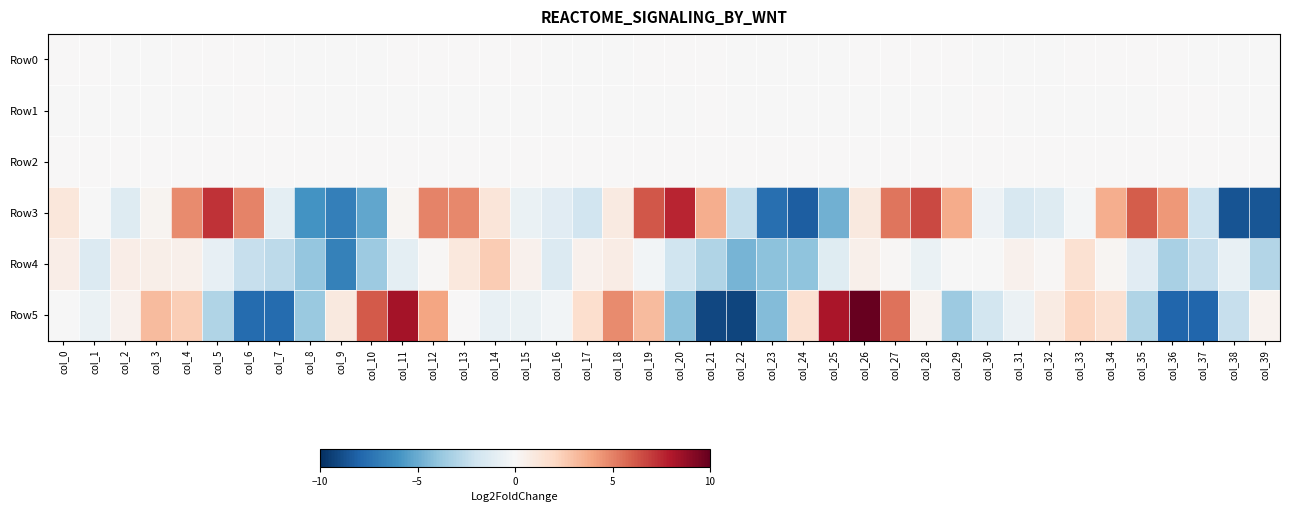

Reading left to right, transcribe all the data shown in this chart.

Row0: col_0=0.0	col_1=0.0	col_2=-0.0	col_3=-0.0	col_4=0.0	col_5=0.0	col_6=0.0	col_7=-0.0	col_8=-0.0	col_9=-0.0	col_10=-0.0	col_11=0.0	col_12=0.0	col_13=0.0	col_14=0.0	col_15=0.0	col_16=-0.0	col_17=-0.0	col_18=-0.0	col_19=0.0	col_20=0.0	col_21=0.0	col_22=-0.0	col_23=-0.0	col_24=-0.0	col_25=-0.0	col_26=0.0	col_27=0.0	col_28=0.0	col_29=0.0	col_30=-0.0	col_31=-0.0	col_32=-0.0	col_33=0.0	col_34=0.0	col_35=0.0	col_36=0.0	col_37=-0.0	col_38=-0.0	col_39=-0.0
Row1: col_0=-0.0	col_1=-0.0	col_2=-0.0	col_3=-0.0	col_4=-0.0	col_5=-0.0	col_6=0.0	col_7=0.0	col_8=-0.0	col_9=-0.0	col_10=-0.0	col_11=-0.0	col_12=-0.0	col_13=-0.0	col_14=-0.0	col_15=-0.0	col_16=-0.0	col_17=-0.0	col_18=-0.0	col_19=-0.0	col_20=-0.0	col_21=0.0	col_22=-0.0	col_23=-0.0	col_24=-0.0	col_25=-0.0	col_26=-0.0	col_27=-0.0	col_28=-0.0	col_29=-0.0	col_30=0.0	col_31=-0.0	col_32=-0.0	col_33=-0.0	col_34=-0.0	col_35=-0.0	col_36=0.0	col_37=0.0	col_38=-0.0	col_39=-0.0
Row2: col_0=0.0	col_1=0.0	col_2=0.0	col_3=0.0	col_4=0.0	col_5=0.0	col_6=0.0	col_7=0.0	col_8=0.0	col_9=0.0	col_10=0.0	col_11=0.0	col_12=0.0	col_13=0.0	col_14=0.0	col_15=0.0	col_16=0.0	col_17=0.0	col_18=0.0	col_19=0.0	col_20=0.0	col_21=0.0	col_22=0.0	col_23=0.0	col_24=0.0	col_25=0.0	col_26=0.0	col_27=0.0	col_28=0.0	col_29=0.0	col_30=0.0	col_31=0.0	col_32=0.0	col_33=0.0	col_34=0.0	col_35=0.0	col_36=0.0	col_37=0.0	col_38=0.0	col_39=0.0
Row3: col_0=1.1	col_1=-0.0	col_2=-1.3	col_3=0.3	col_4=4.7	col_5=7.2	col_6=4.9	col_7=-1.0	col_8=-6.0	col_9=-6.8	col_10=-5.2	col_11=0.2	col_12=4.9	col_13=4.8	col_14=1.2	col_15=-0.6	col_16=-1.2	col_17=-1.9	col_18=0.9	col_19=6.2	col_20=7.6	col_21=3.6	col_22=-2.4	col_23=-7.5	col_24=-8.2	col_25=-4.8	col_26=1.0	col_27=5.3	col_28=6.6	col_29=3.7	col_30=-0.5	col_31=-1.6	col_32=-1.3	col_33=-0.2	col_34=3.6	col_35=6.1	col_36=4.3	col_37=-2.1	col_38=-8.7	col_39=-8.5
Row4: col_0=0.6	col_1=-1.4	col_2=0.7	col_3=0.6	col_4=0.5	col_5=-0.8	col_6=-2.3	col_7=-2.6	col_8=-3.9	col_9=-6.7	col_10=-3.6	col_11=-0.9	col_12=0.1	col_13=1.0	col_14=2.6	col_15=0.5	col_16=-1.3	col_17=0.4	col_18=0.7	col_19=-0.2	col_20=-2.0	col_21=-3.0	col_22=-4.6	col_23=-4.1	col_24=-4.0	col_25=-1.2	col_26=0.5	col_27=0.2	col_28=-0.7	col_29=-0.1	col_30=-0.0	col_31=0.5	col_32=0.1	col_33=1.5	col_34=0.2	col_35=-1.1	col_36=-3.3	col_37=-2.3	col_38=-0.7	col_39=-2.9
Row5: col_0=-0.0	col_1=-0.7	col_2=0.4	col_3=3.2	col_4=2.5	col_5=-3.0	col_6=-7.7	col_7=-7.7	col_8=-3.7	col_9=1.0	col_10=6.1	col_11=8.4	col_12=4.0	col_13=0.0	col_14=-0.8	col_15=-0.6	col_16=-0.3	col_17=1.7	col_18=4.7	col_19=3.2	col_20=-4.1	col_21=-9.1	col_22=-9.2	col_23=-4.3	col_24=1.5	col_25=8.1	col_26=10.0	col_27=5.5	col_28=0.3	col_29=-3.6	col_30=-1.8	col_31=-0.6	col_32=0.8	col_33=2.2	col_34=1.6	col_35=-3.0	col_36=-8.0	col_37=-8.0	col_38=-2.3	col_39=0.3